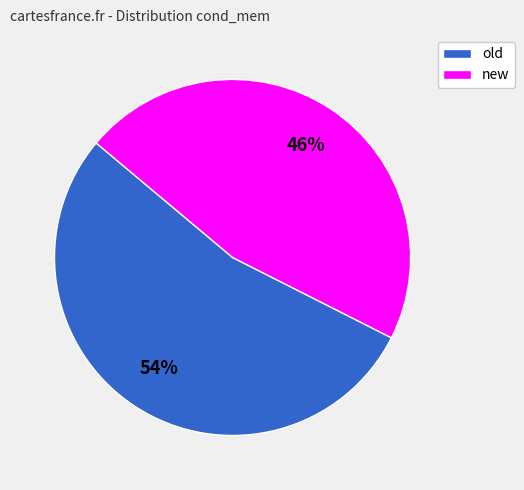

Combined, do old and new account for over 50%?

Yes